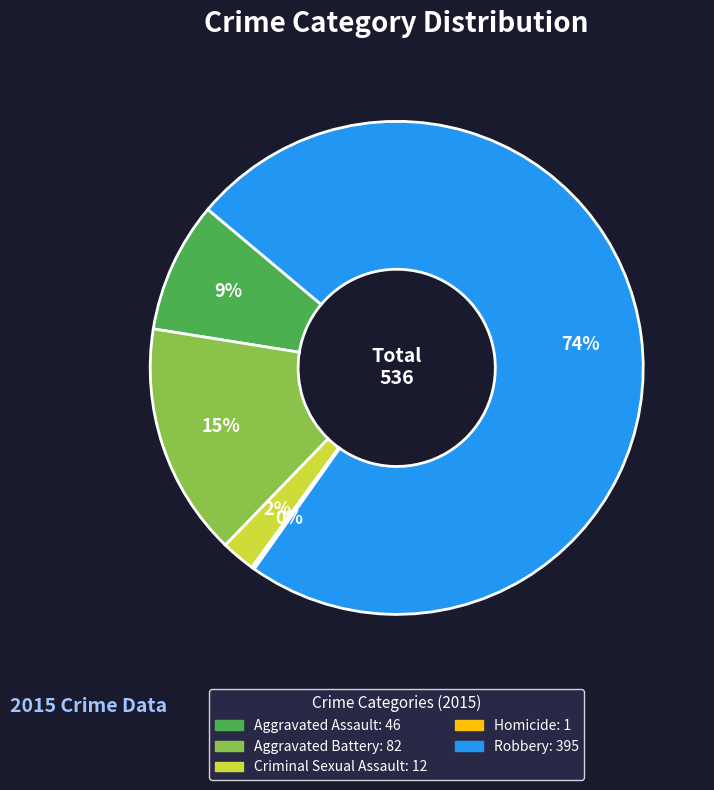

To the nearest percent, what is the average slice percentage?

20%